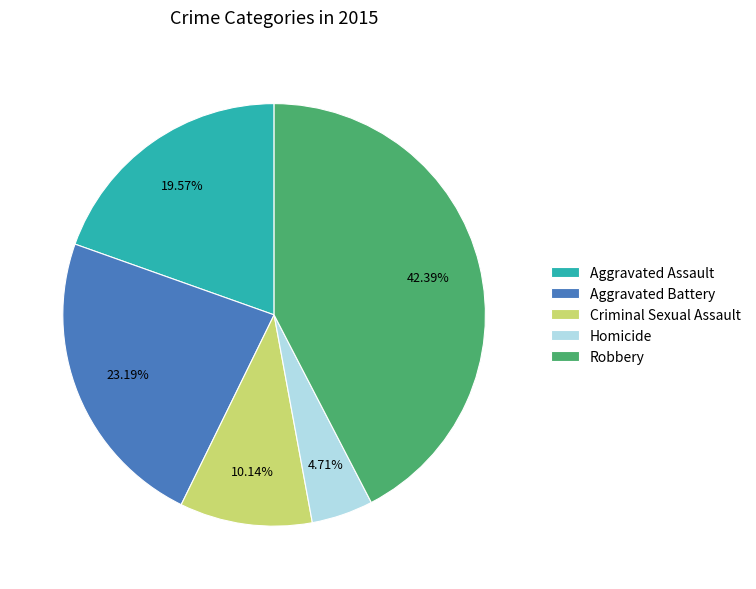

To the nearest percent, what percentage of the pie is Aggravated Battery?

23%